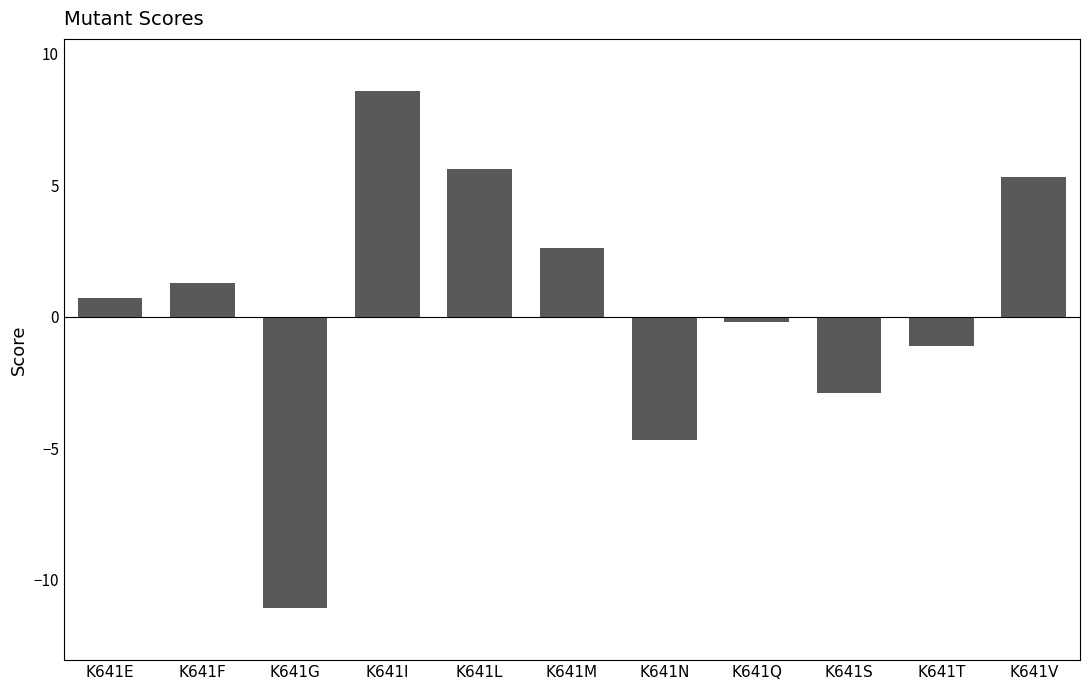

How many negative values are there?

5